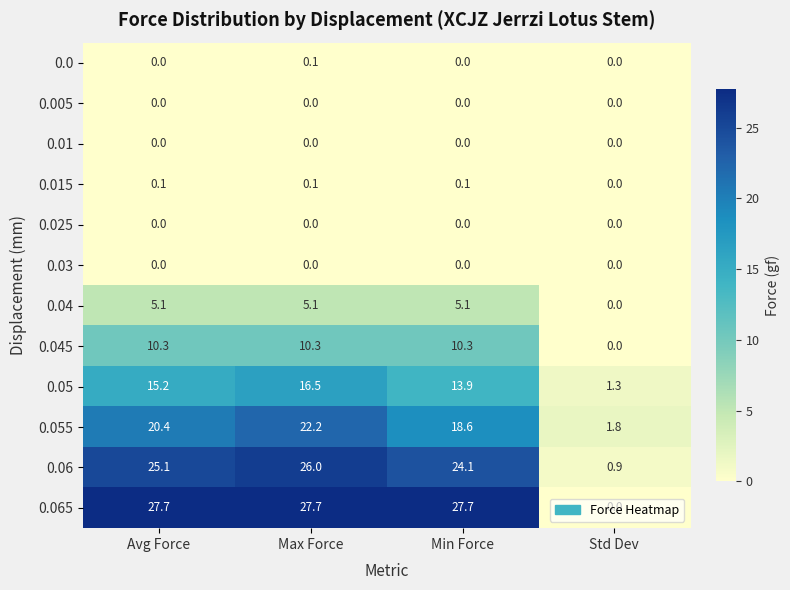

How many series are shown in this chart?

12